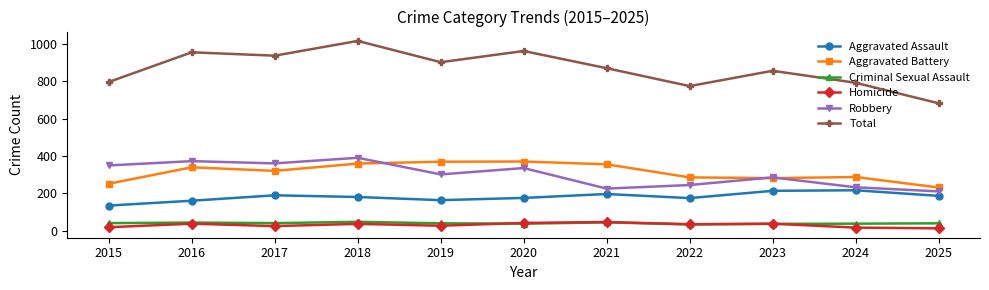

What is the sum of all Robbery values?

3314